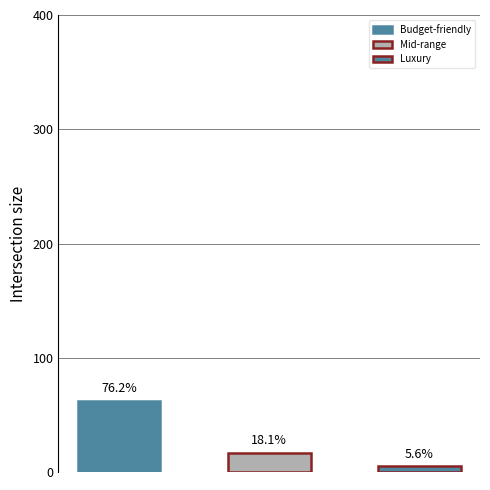

What is the value of the 1st bar from the left?

62